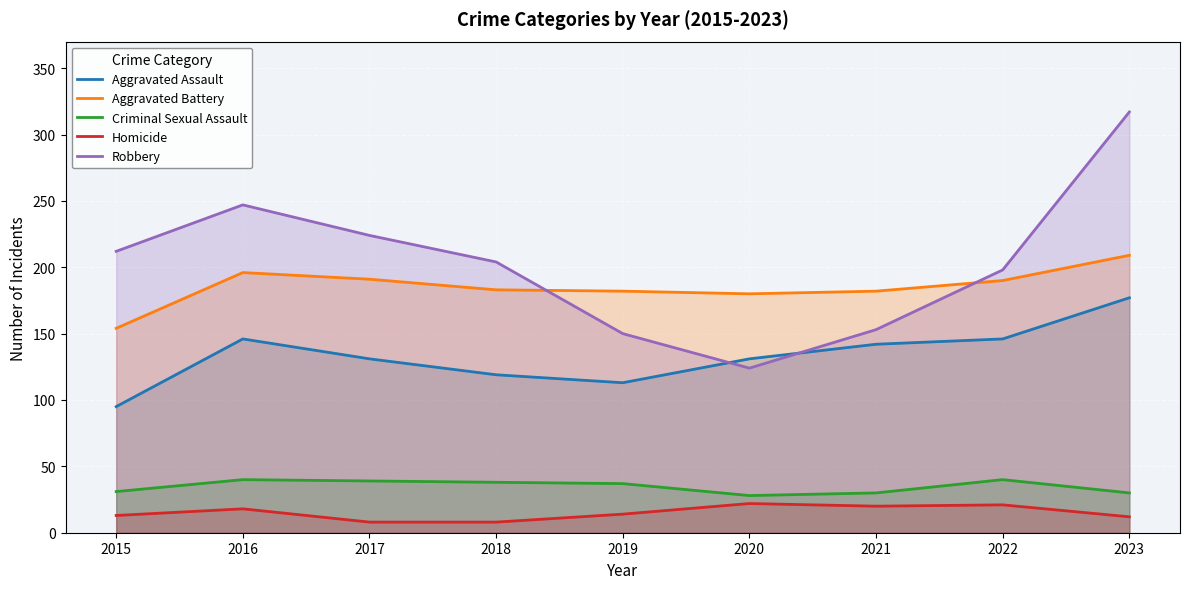

What is the difference between the Homicide values at 2022 and 2017?

13